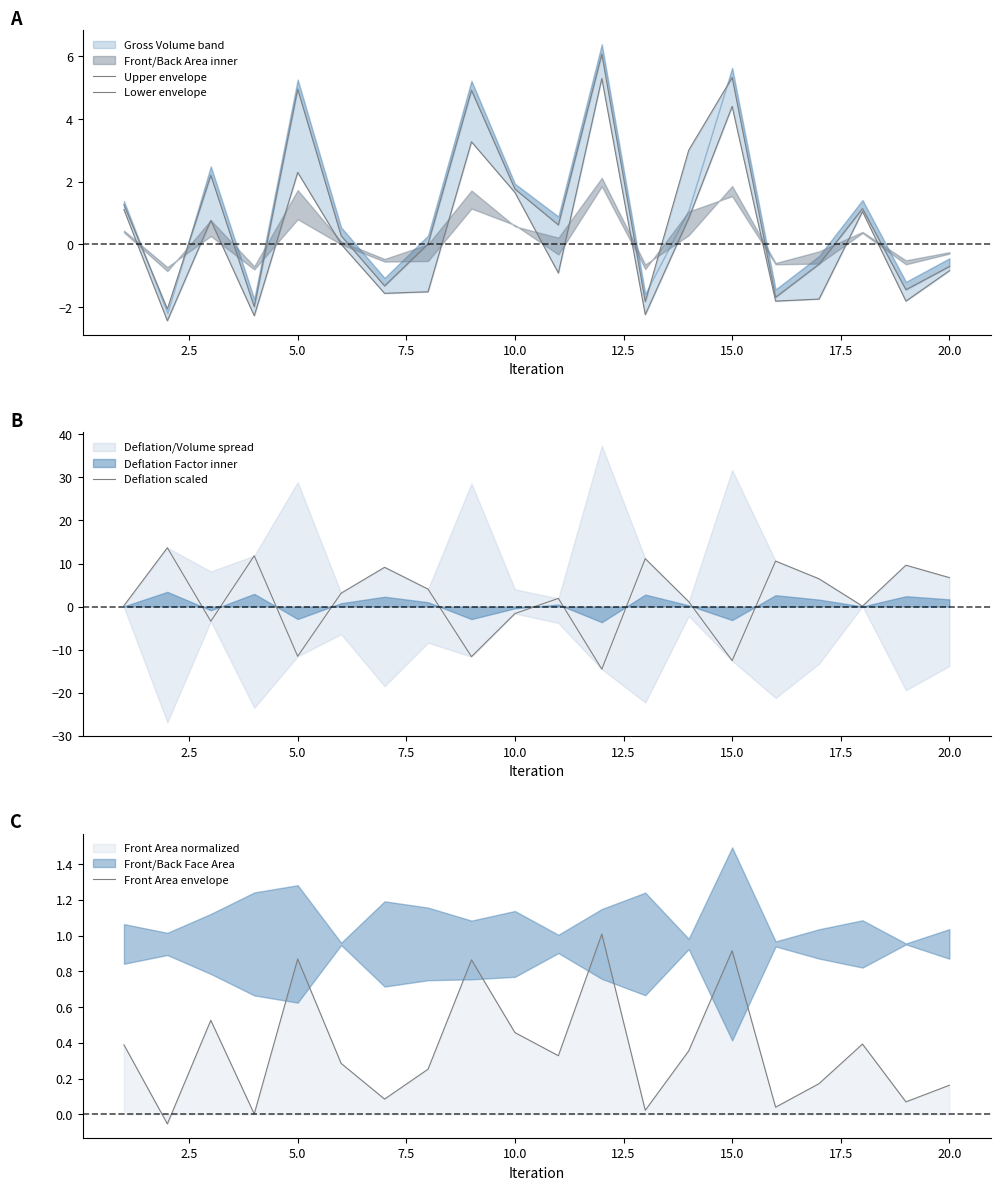

How many data points does each series have?

20